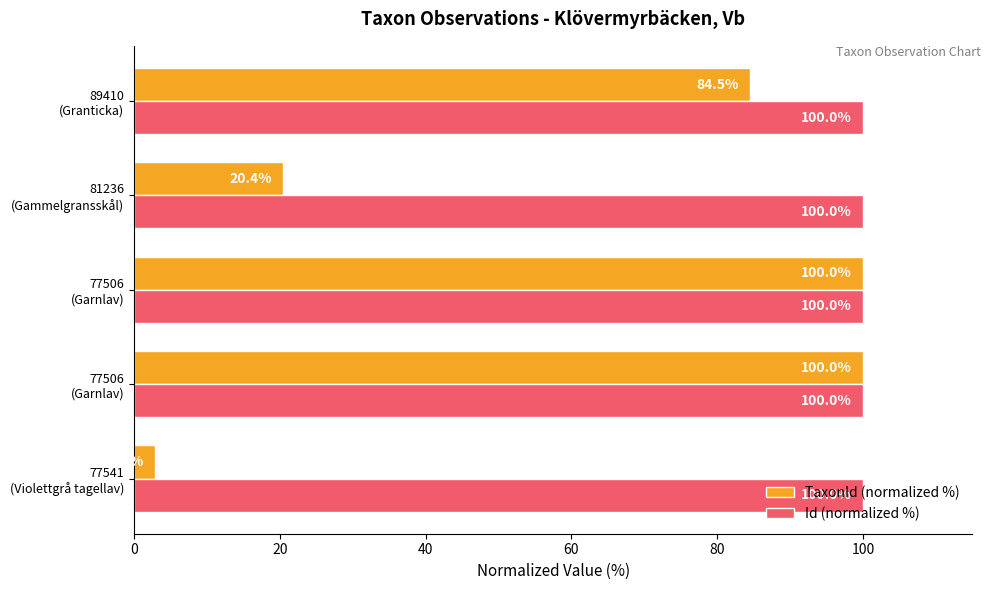

What is the value of the Id (normalized %) bar at the 1st from the left?

100.0